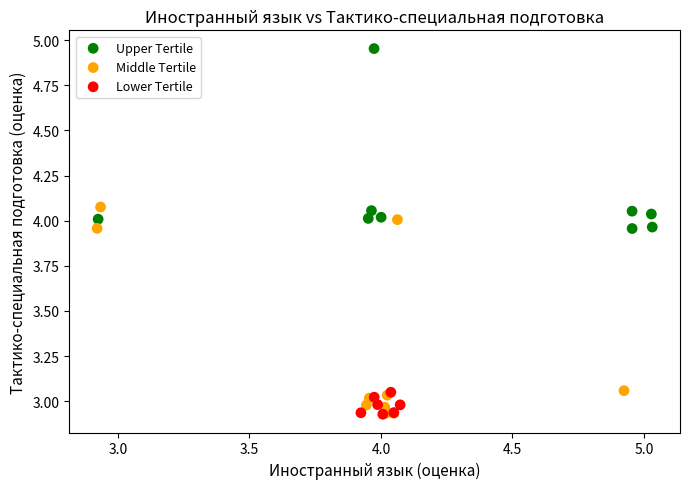

Which series reaches the maximum Y coordinate?

Upper Tertile